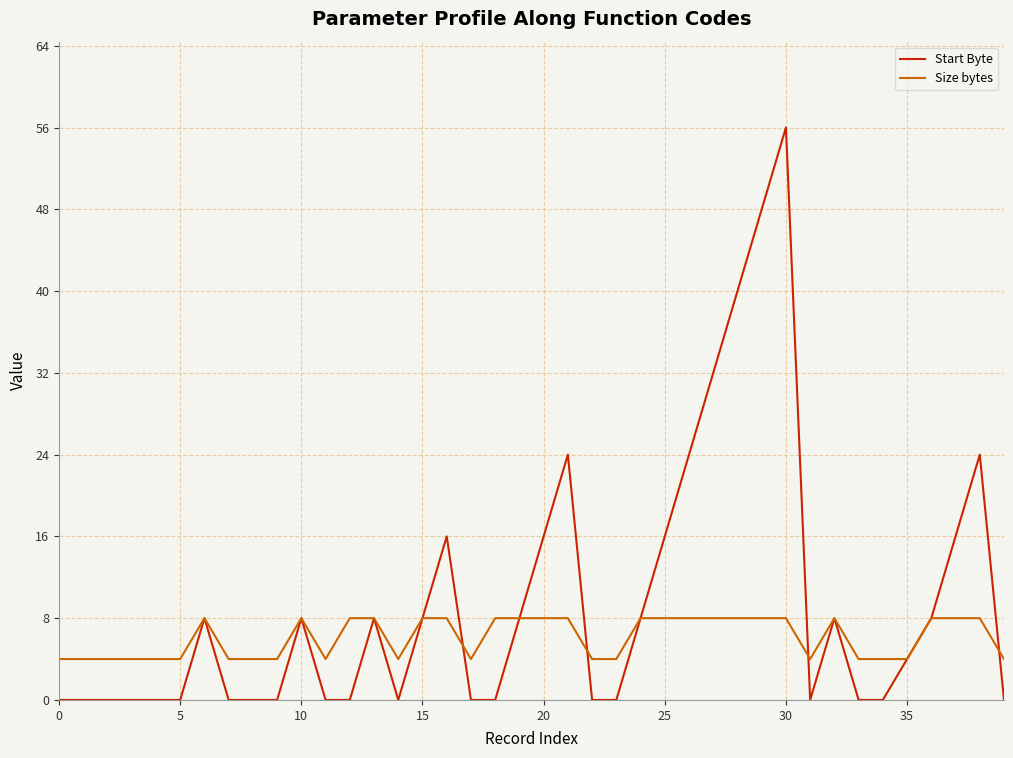

Which series has the widest spread of values?

Start Byte